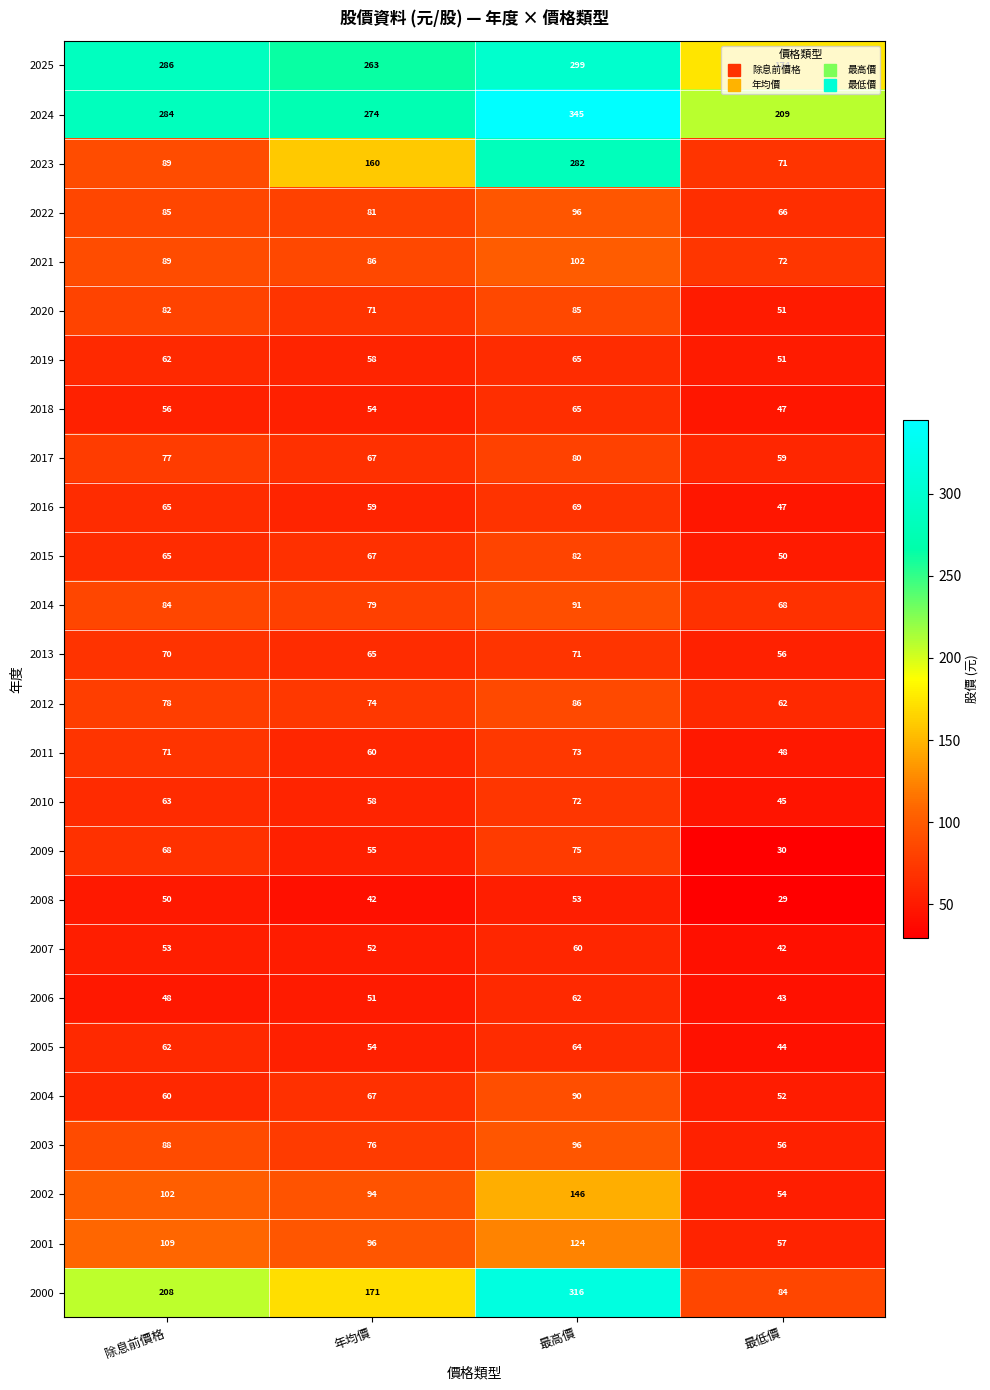

What is the difference between the highest and lowest values at 最高價?

292